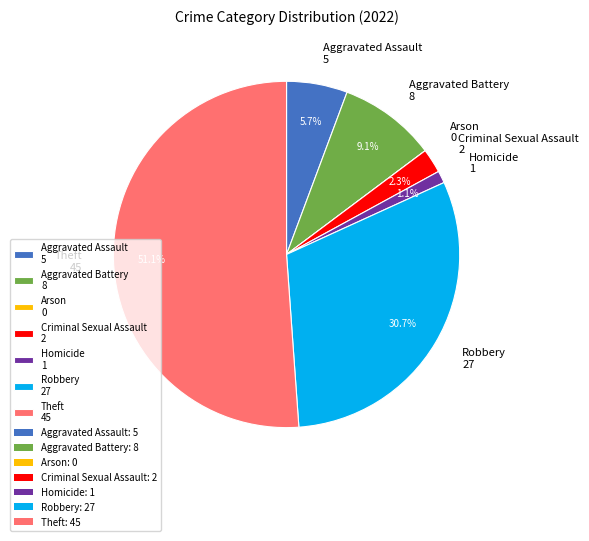

What percentage is NOT represented by Aggravated Assault 5?

94.3%